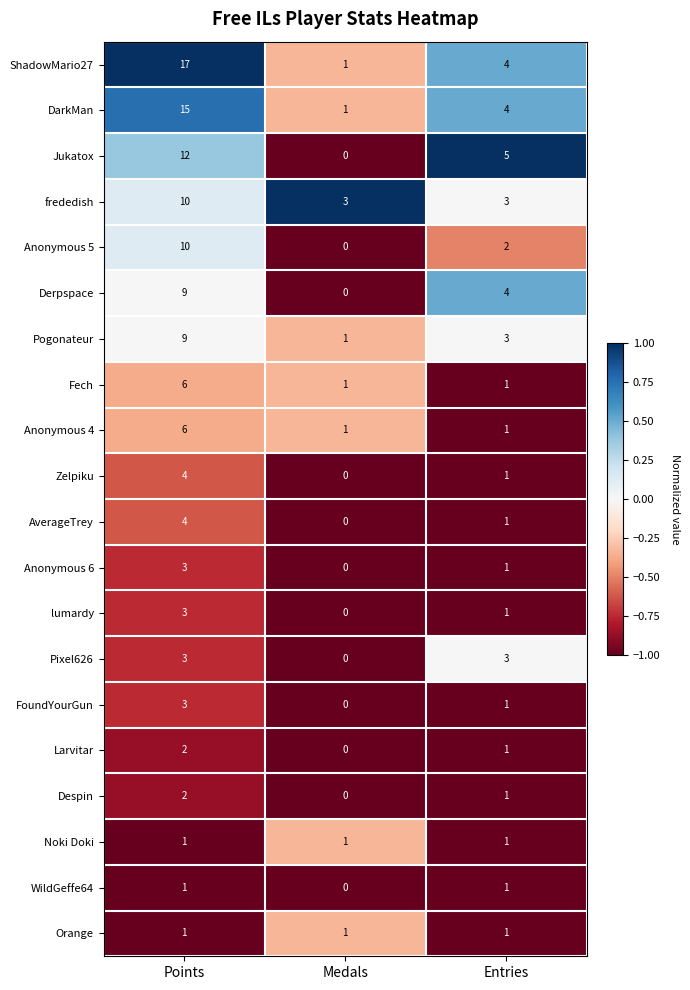

Is the value of Anonymous 4 at Points greater than the value of Fech at Entries?

Yes